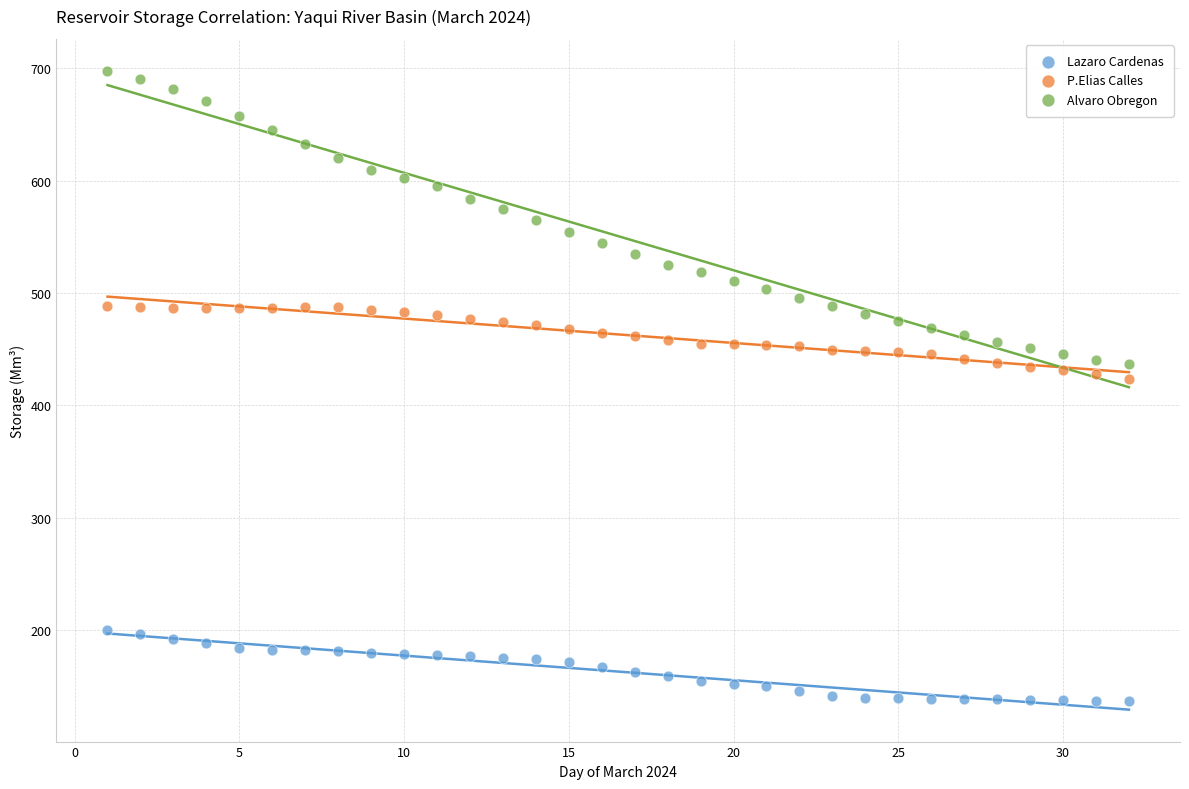

Which series contains the lowest Y value?

Lazaro Cardenas